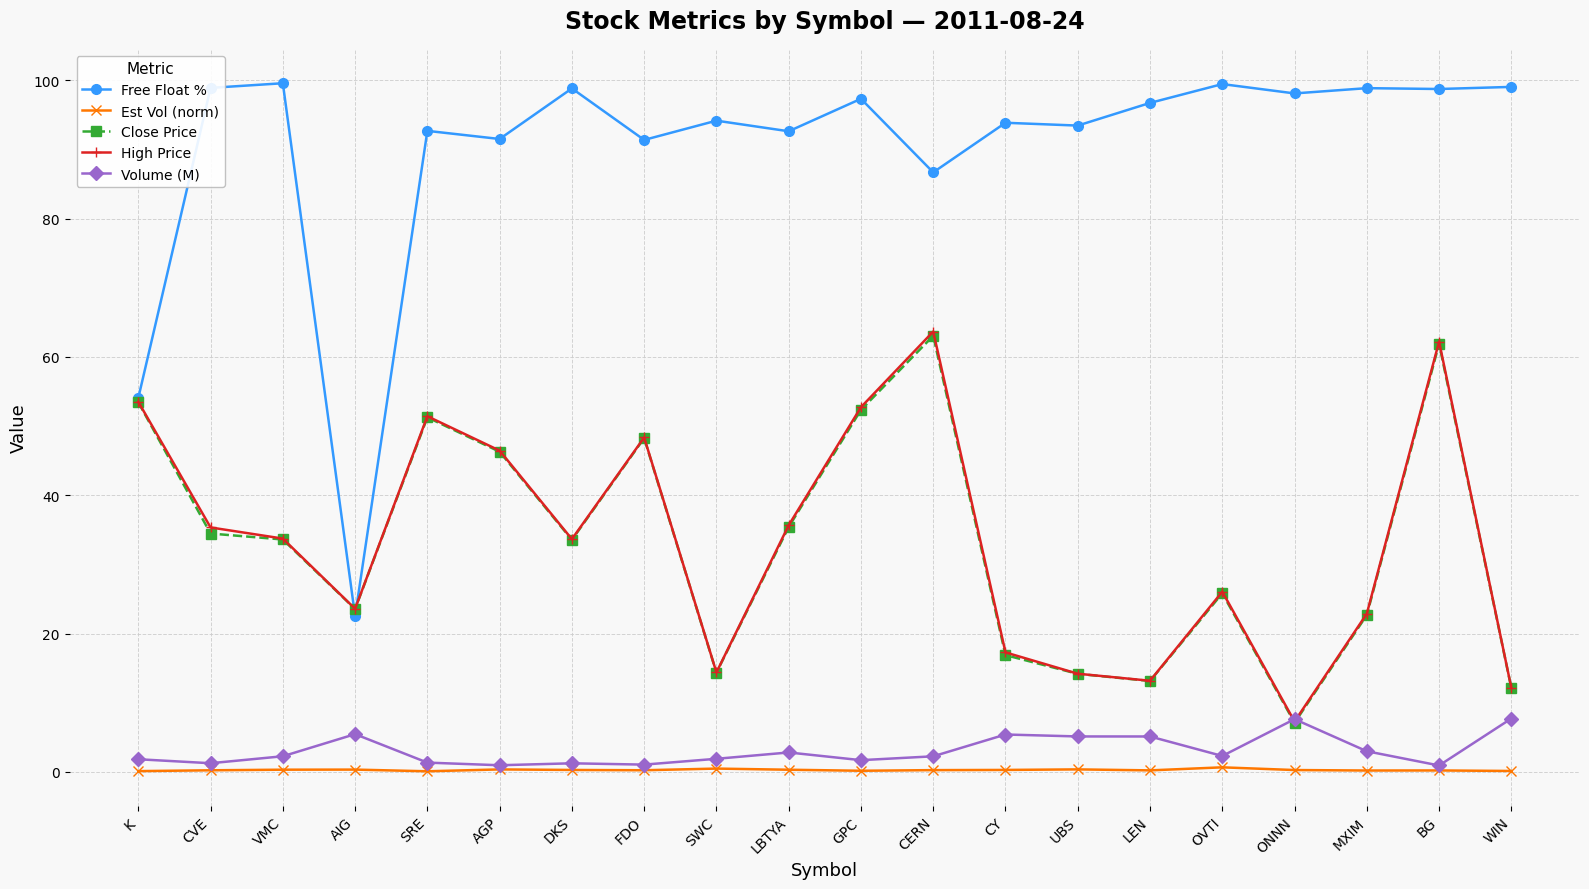

How many data points in High Price are above 33?

11